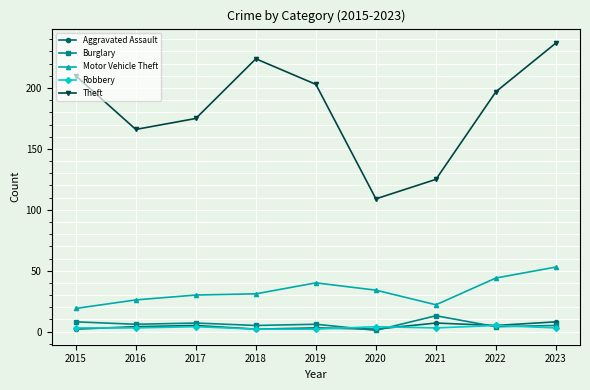

At which category does the chart reach its peak across all series?

2023